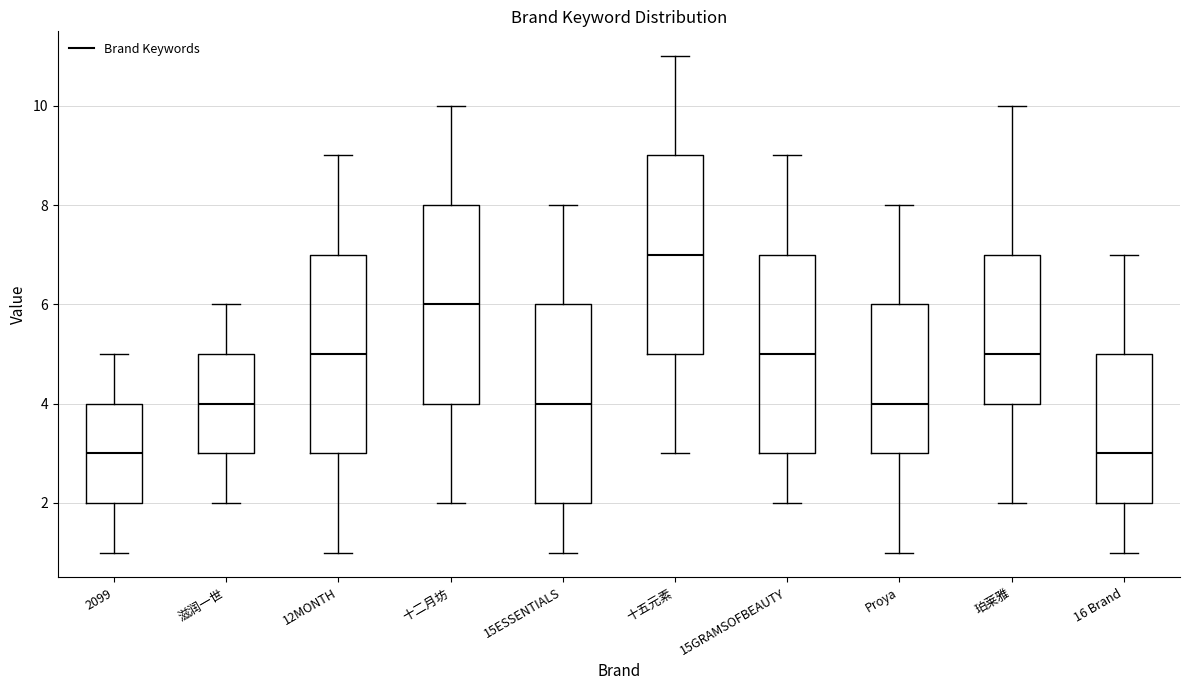

Reading left to right, read every box against the y-axis: the position of its median line, the range the box covers, and the ends of its whiskers. The values are not printed on the chart, so give them approximately, as read against the axis.

2099: median 3, box 2 to 4, whiskers 1 to 5
滋润一世: median 4, box 3 to 5, whiskers 2 to 6
12MONTH: median 5, box 3 to 7, whiskers 1 to 9
十二月坊: median 6, box 4 to 8, whiskers 2 to 10
15ESSENTIALS: median 4, box 2 to 6, whiskers 1 to 8
十五元素: median 7, box 5 to 9, whiskers 3 to 11
15GRAMSOFBEAUTY: median 5, box 3 to 7, whiskers 2 to 9
Proya: median 4, box 3 to 6, whiskers 1 to 8
珀莱雅: median 5, box 4 to 7, whiskers 2 to 10
16 Brand: median 3, box 2 to 5, whiskers 1 to 7